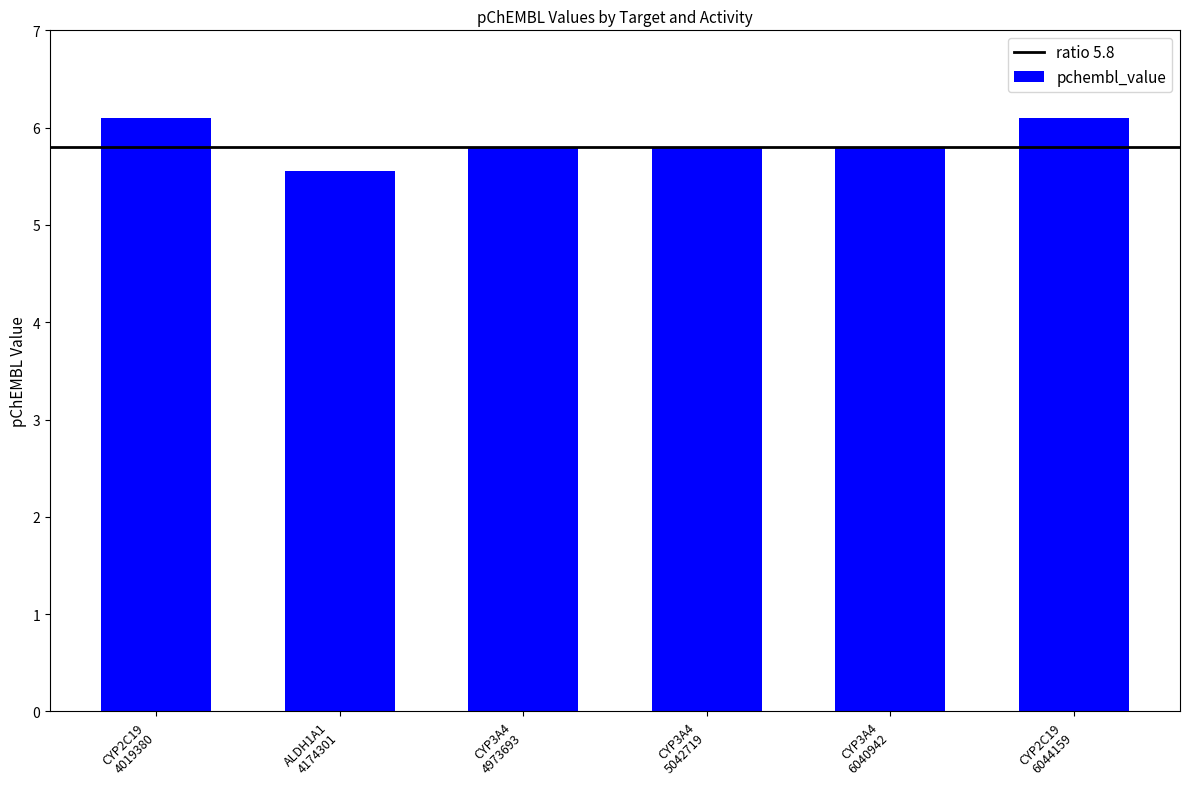

What is the greatest value displayed?

6.1